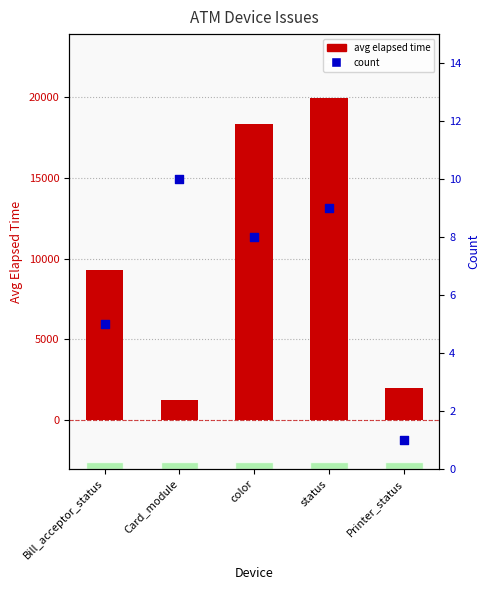

What is the total value across all series at Card_module?

1241